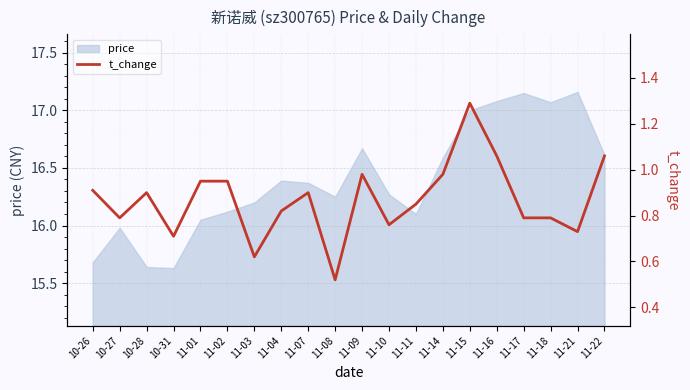

List the labels in order of value, smallest first.

11-08, 11-03, 10-31, 11-21, 11-10, 10-27, 11-17, 11-18, 11-04, 11-11, 10-28, 11-07, 10-26, 11-01, 11-02, 11-09, 11-14, 11-16, 11-22, 11-15